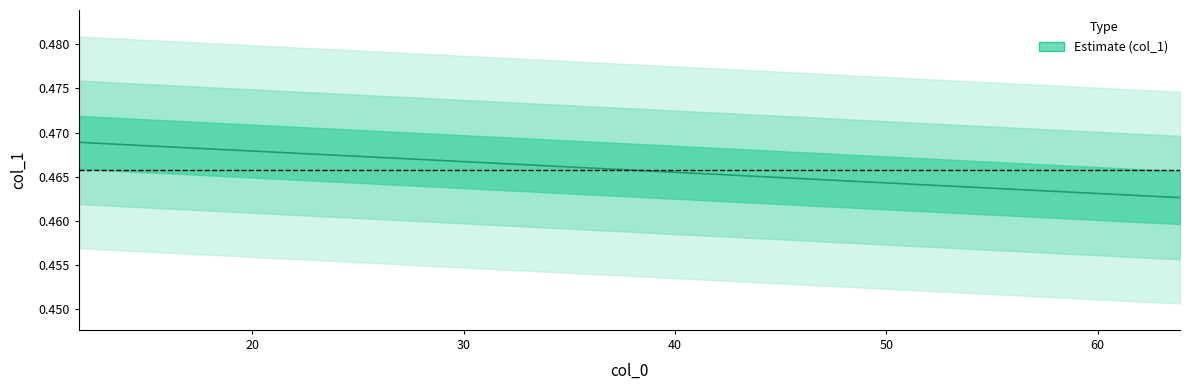

How many data points does each series have?

25